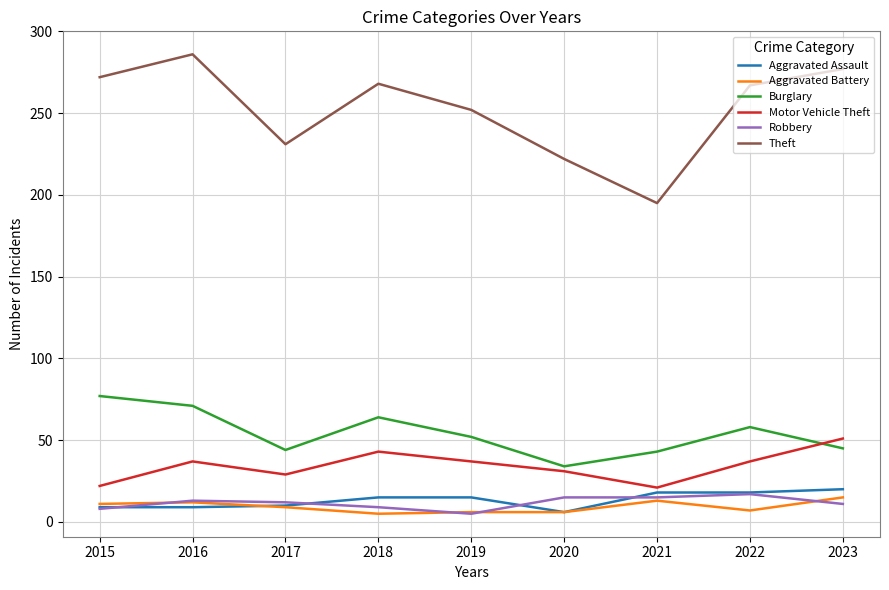

What is the sum of the Theft values at 2016 and 2021?

481